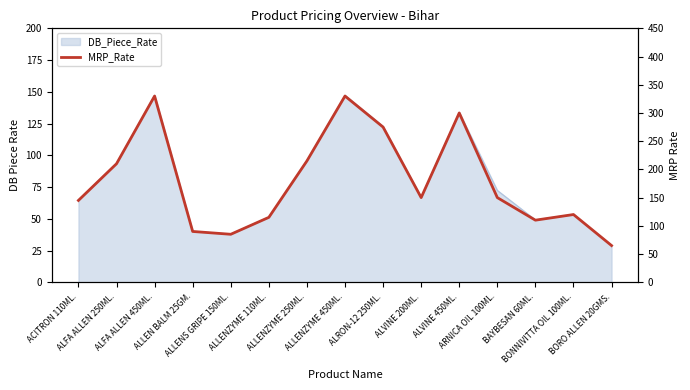

Does the chart have visible grid lines?

No